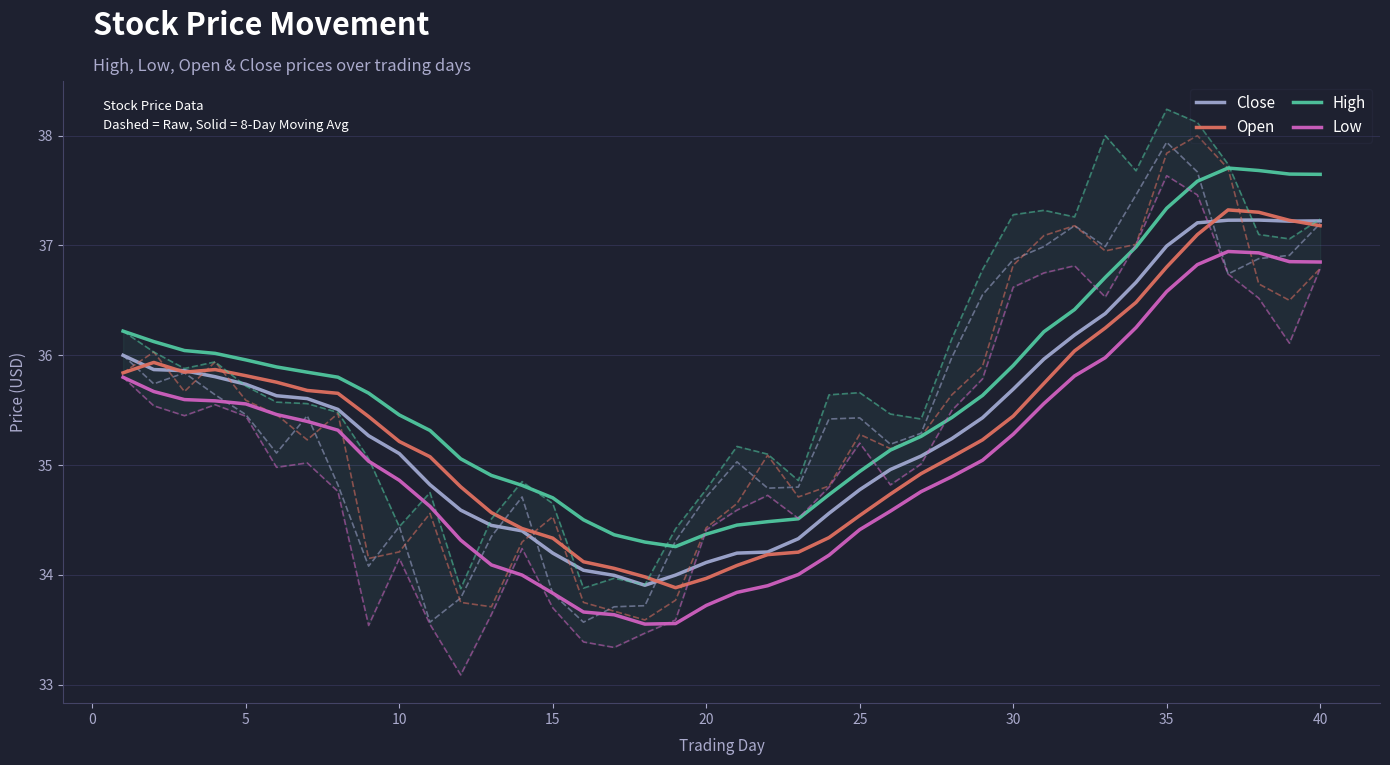

True or false: Close and Low intersect in this chart.

False